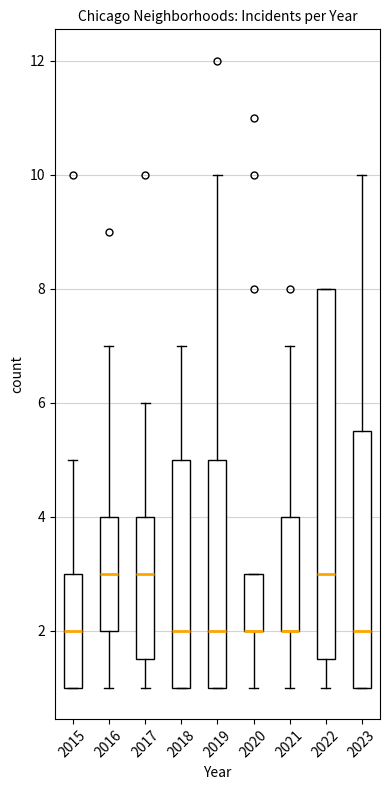

Reading left to right, read every box against the y-axis: the position of its median line, the range the box covers, and the ends of its whiskers. The values are not printed on the chart, so give them approximately, as read against the axis.

2015: median 2.0, box 1.0 to 3.0, whiskers 1.0 to 5.0
2016: median 3.0, box 2.0 to 4.0, whiskers 1.0 to 7.0
2017: median 3.0, box 1.6 to 4.0, whiskers 1.0 to 6.0
2018: median 2.0, box 1.0 to 5.0, whiskers 1.0 to 7.0
2019: median 2.0, box 1.0 to 5.0, whiskers 1.0 to 10.0
2020: median 2.0 (drawn on the box's lower edge), box 2.0 to 3.0, whiskers 1.0 to 3.0
2021: median 2.0 (drawn on the box's lower edge), box 2.0 to 4.0, whiskers 1.0 to 7.0
2022: median 3.0, box 1.6 to 8.0, whiskers 1.0 to 8.0
2023: median 2.0, box 1.0 to 5.6, whiskers 1.0 to 10.0